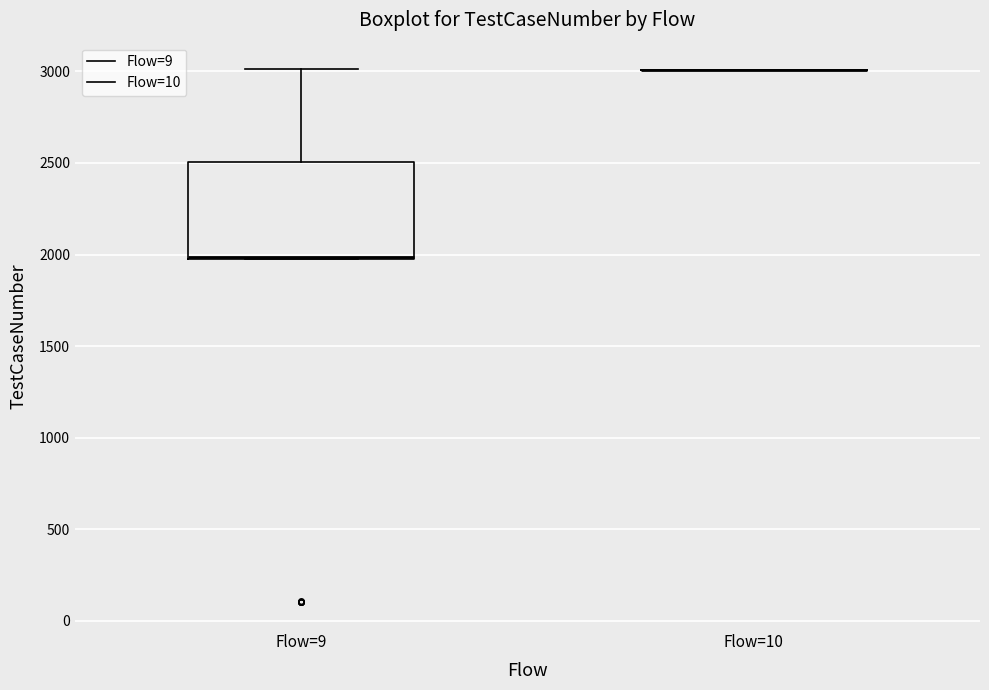

Comparing the boxes themselves (not the whiskers), which one is the tallest?

Flow=9